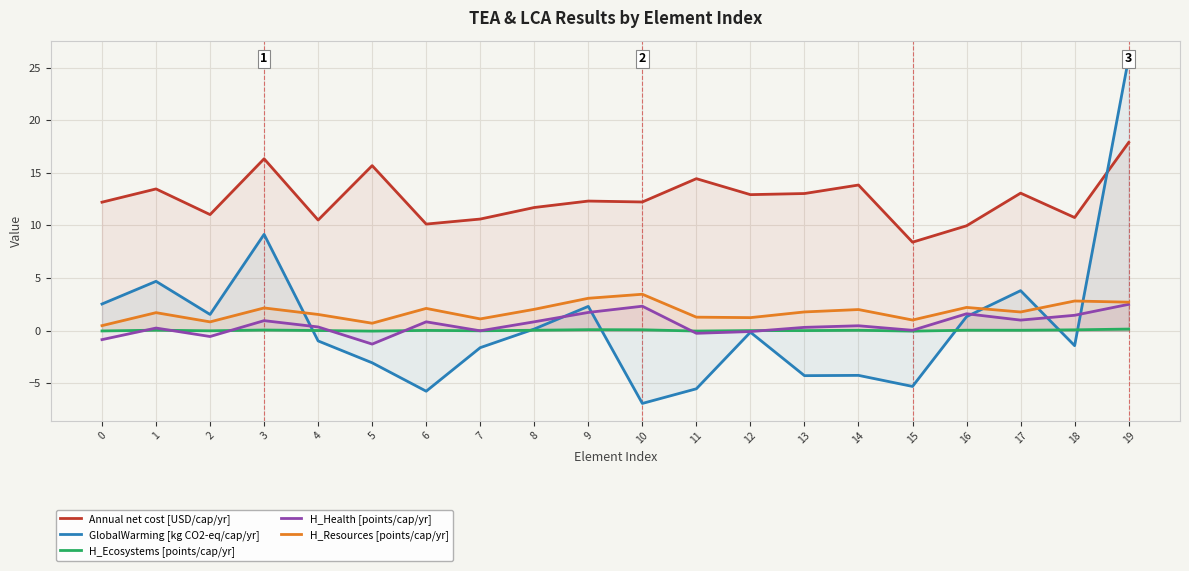

Which series ends up on top after the final intersection of H_Ecosystems [points/cap/yr] and H_Health [points/cap/yr]?

H_Health [points/cap/yr]